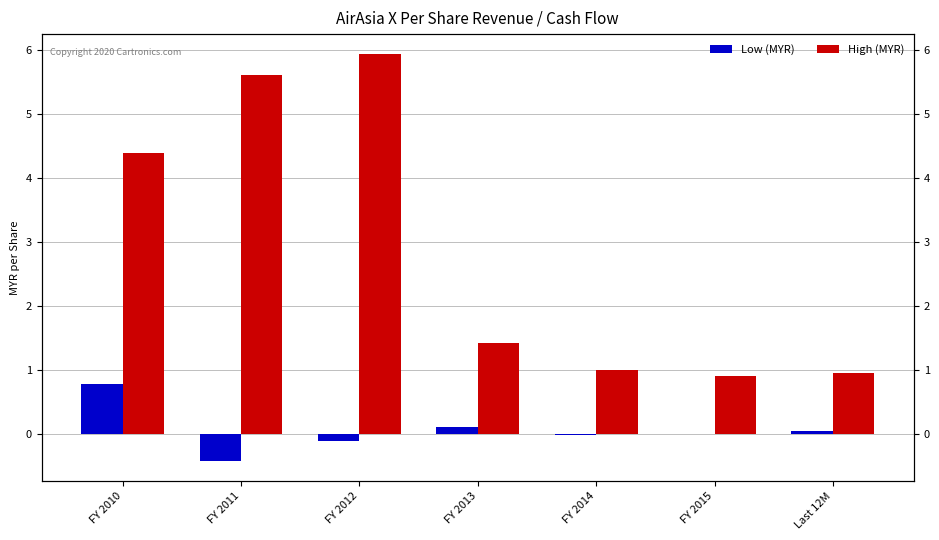

Where does the High (MYR) series first go above 1?

FY 2010